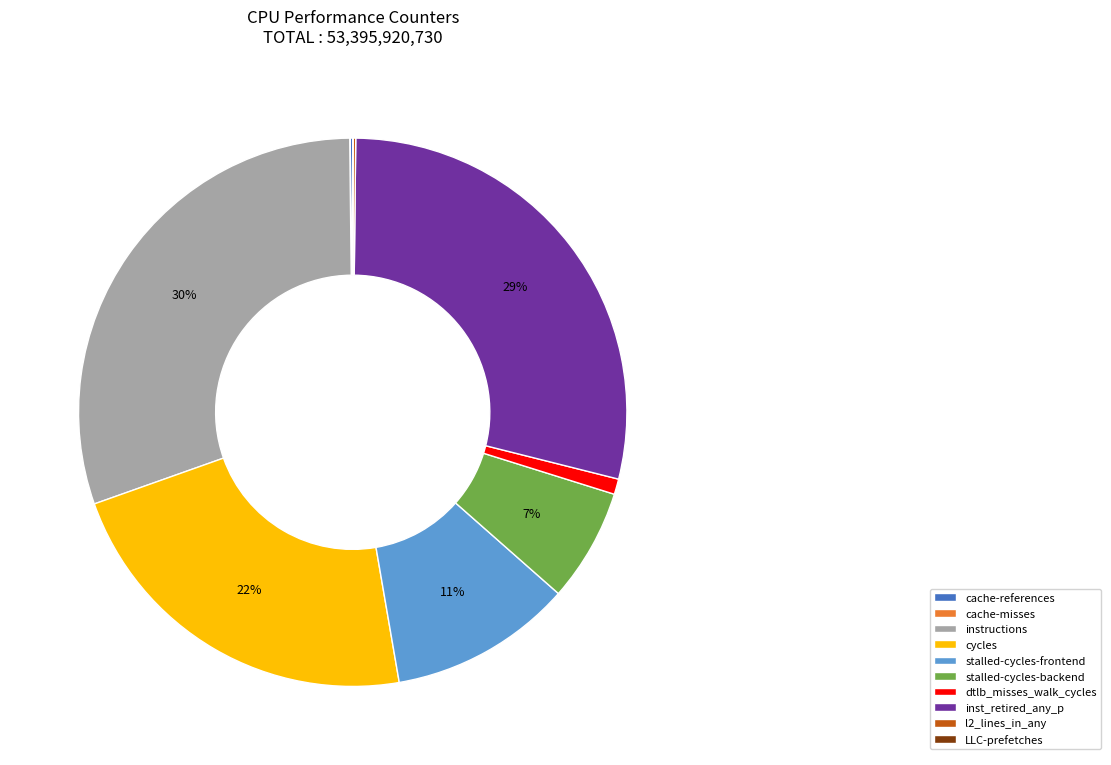

To the nearest percent, what is the difference between the largest and smallest slice percentages?

30%